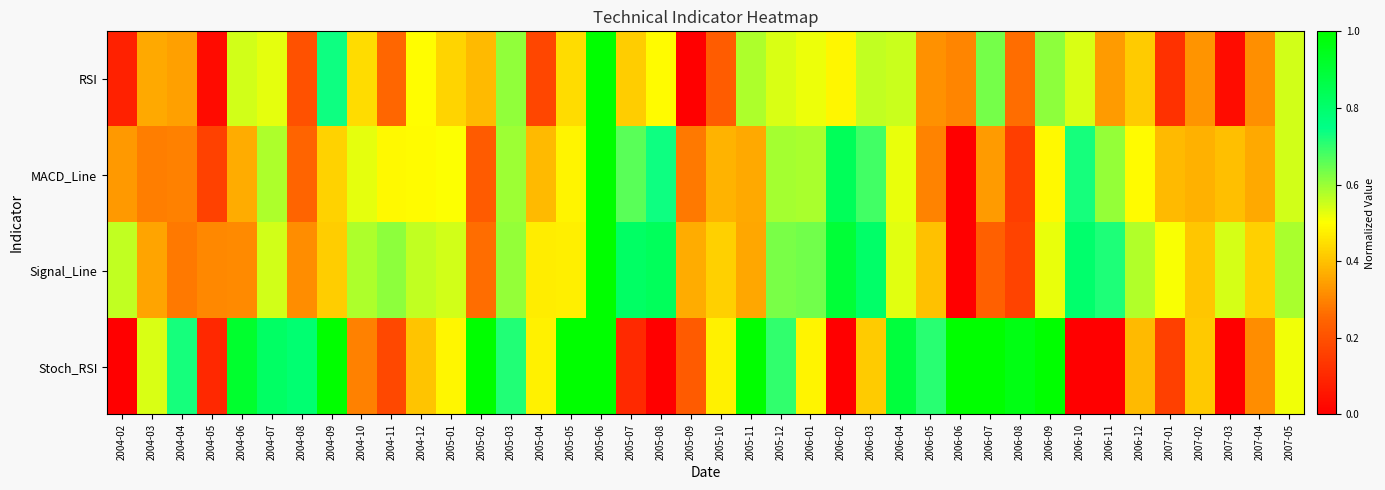

At 2006-09, list the series in order from largest to smallest.

Stoch_RSI, RSI, Signal_Line, MACD_Line